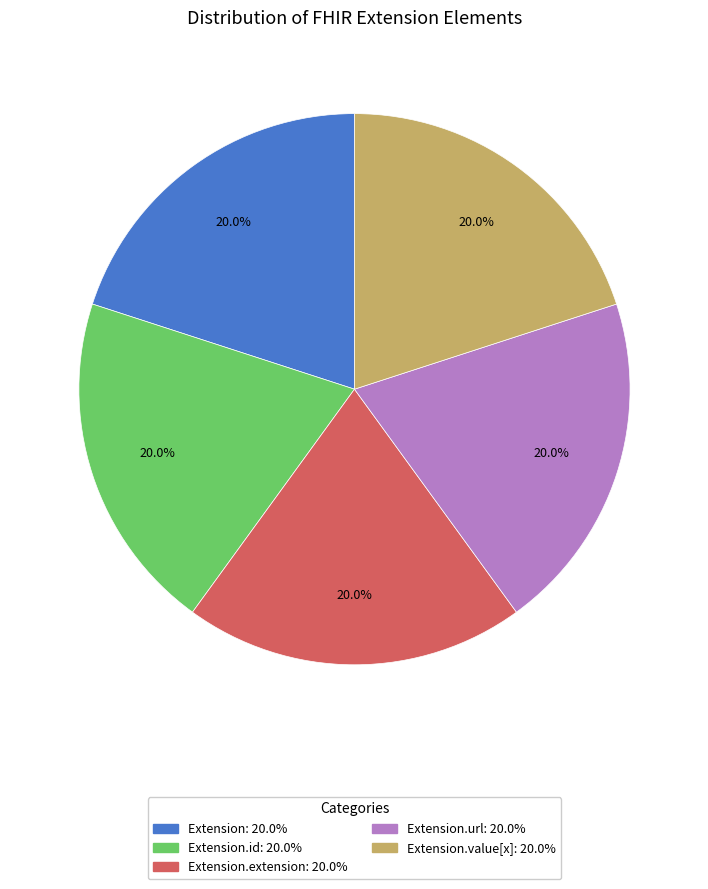

How many segments does this pie chart have?

5